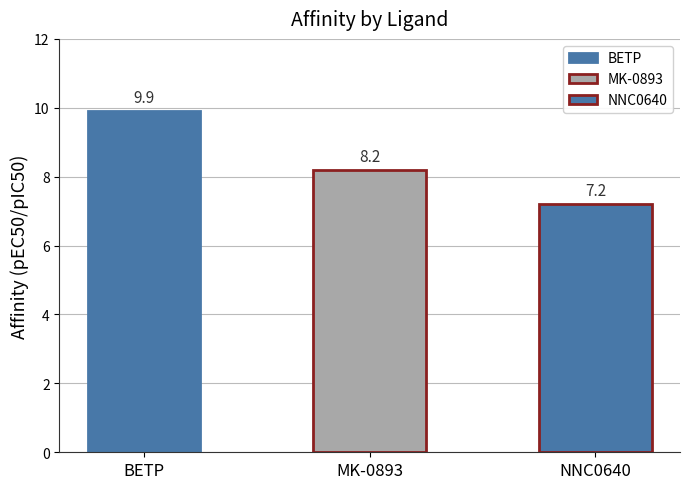

What is the difference between the second highest and minimum values?

1.0